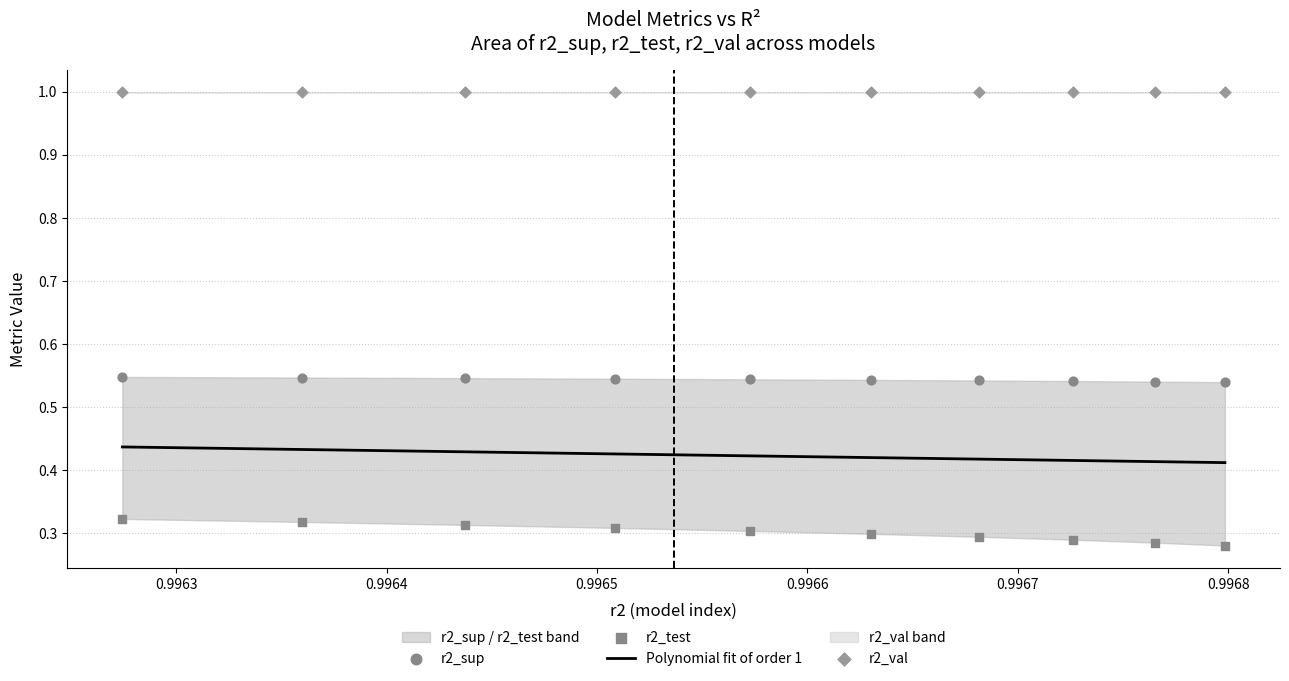

Which series reaches the minimum Y coordinate?

r2_test